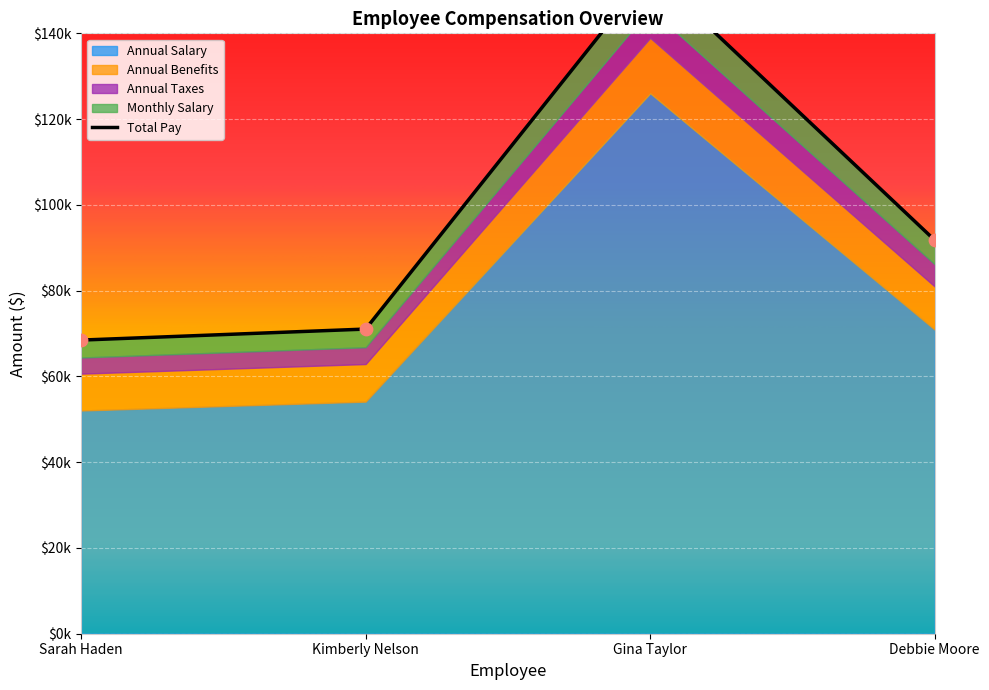

Which series contains the lowest Y value?

Annual Salary